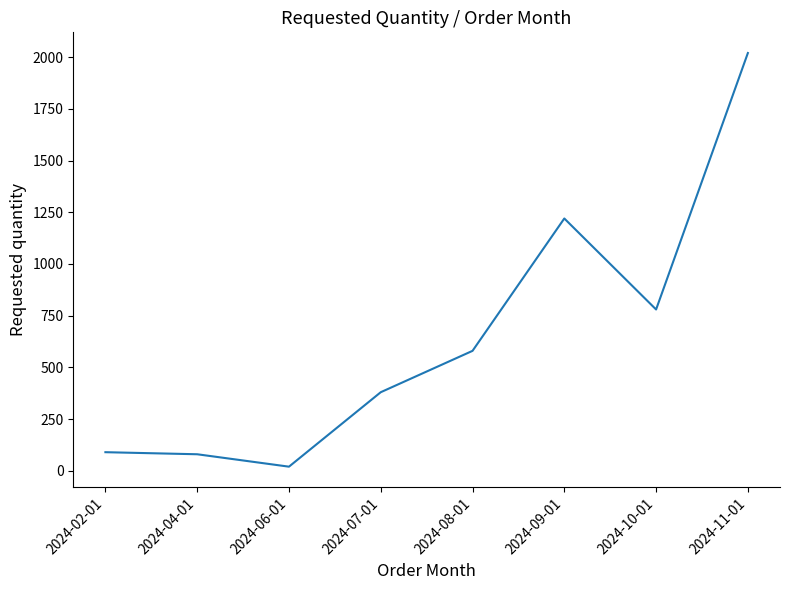

What is the difference between the second highest and minimum values?

1200